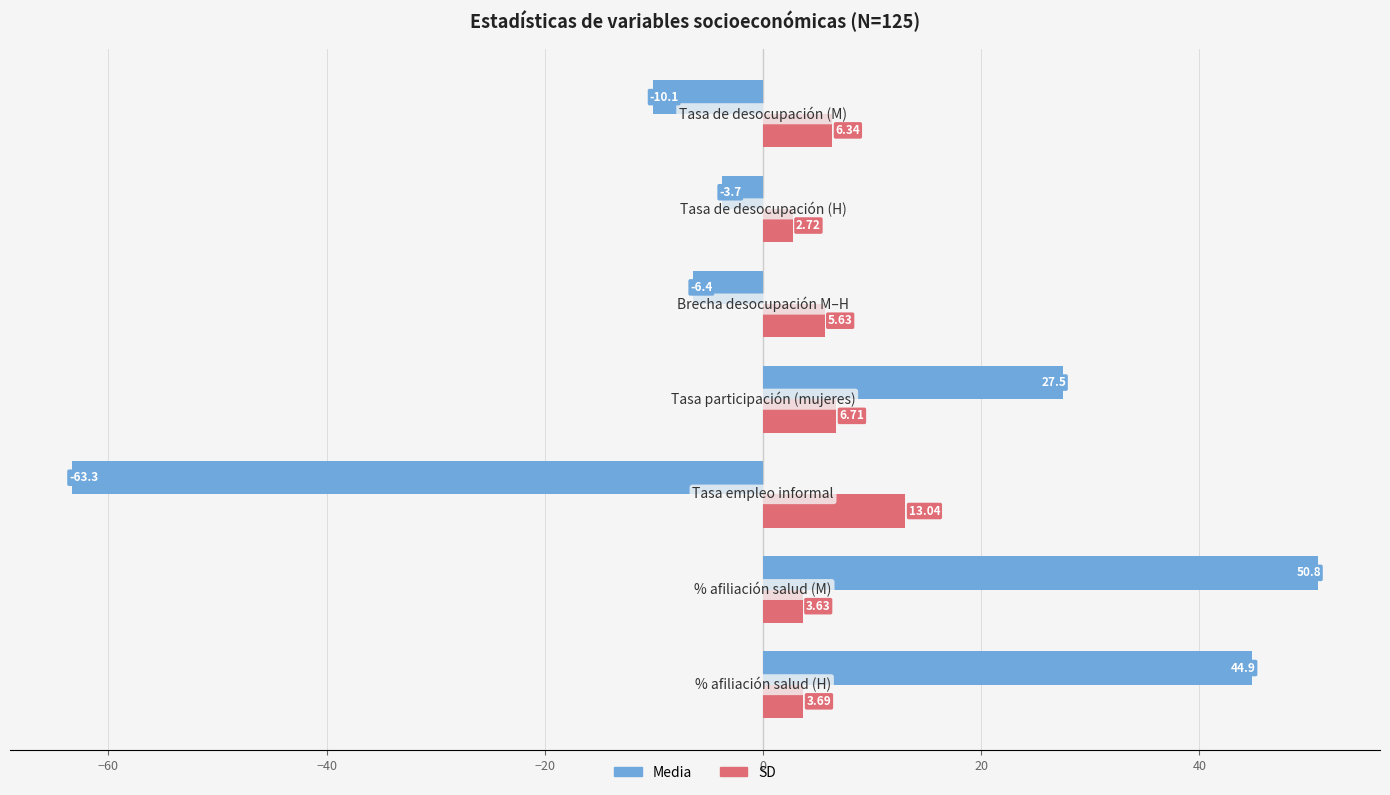

List the series in order of their overall mean, lowest first.

Media, SD